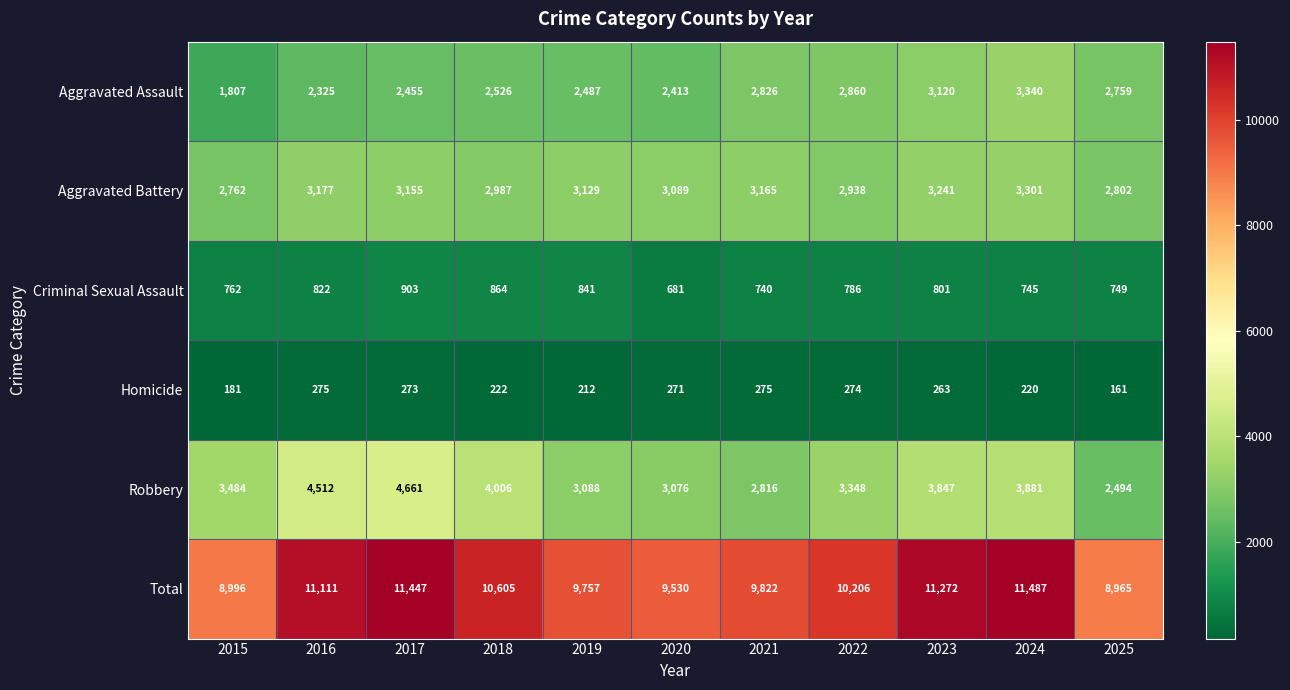

What is the average value of the Aggravated Battery series?

3068